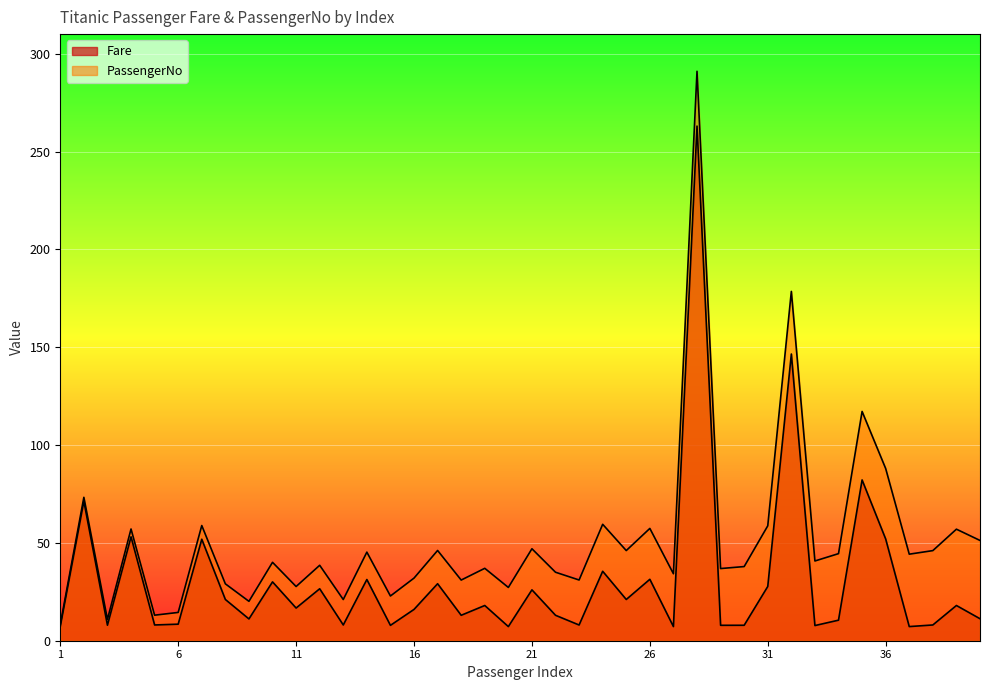

Which has a higher value, 7 or 38?

7